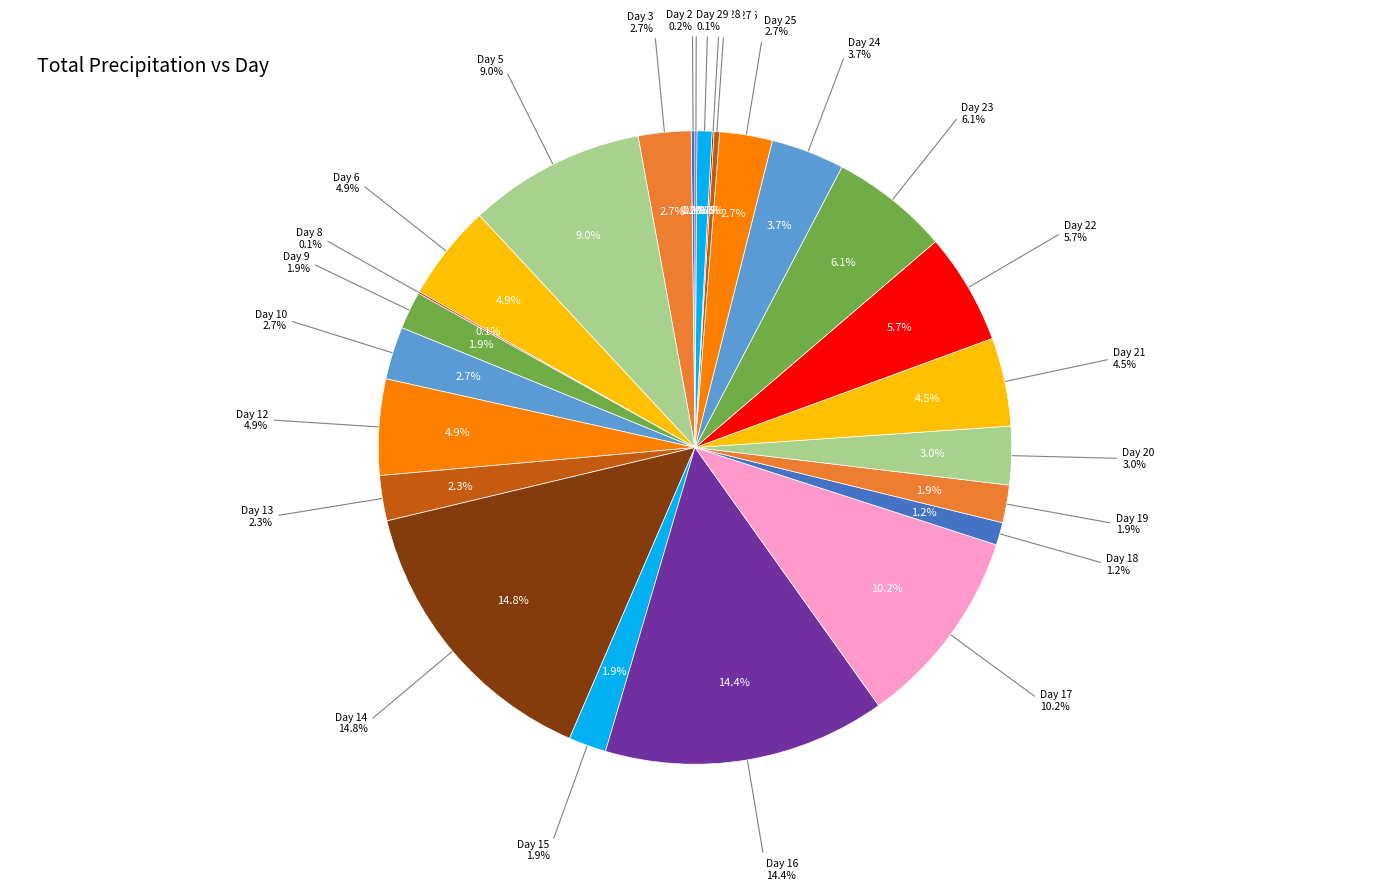

Does Day 9 account for over 50% of the chart?

No